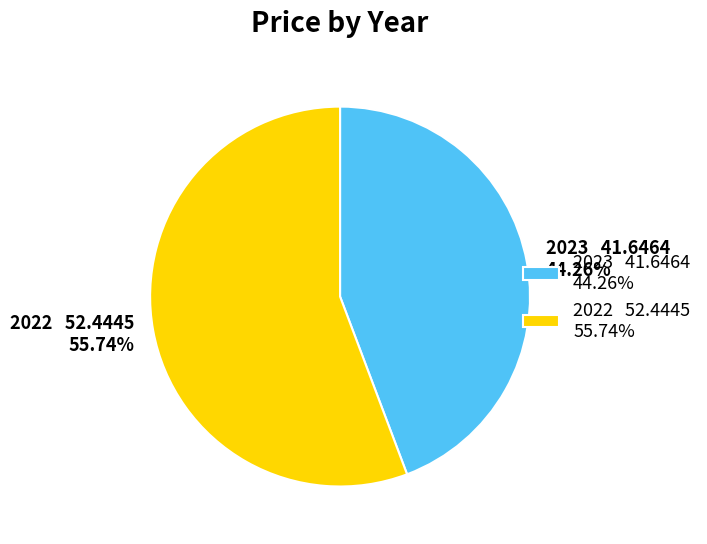

How many segments does this pie chart have?

2